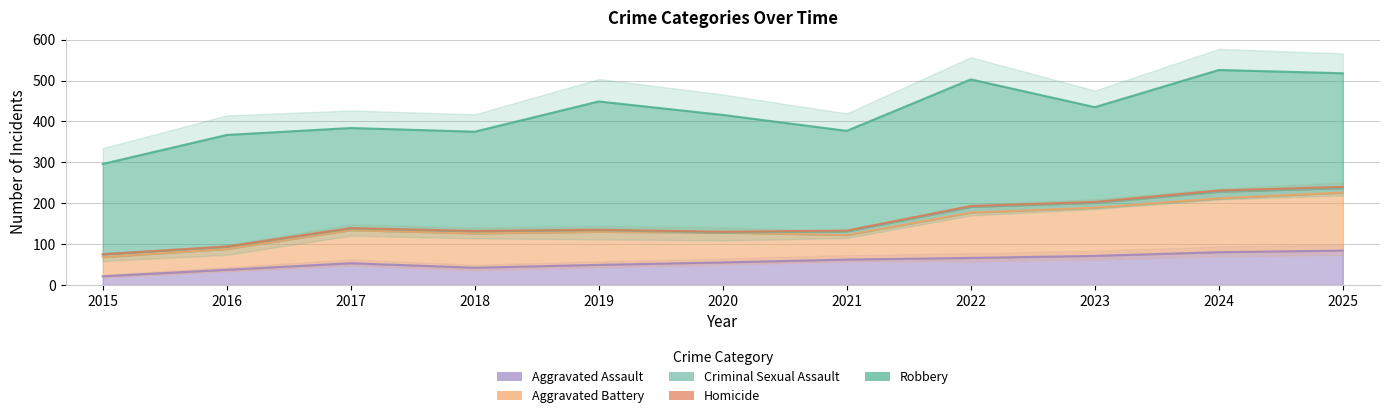

What is the difference between the maximum and minimum values in the Homicide series?

3